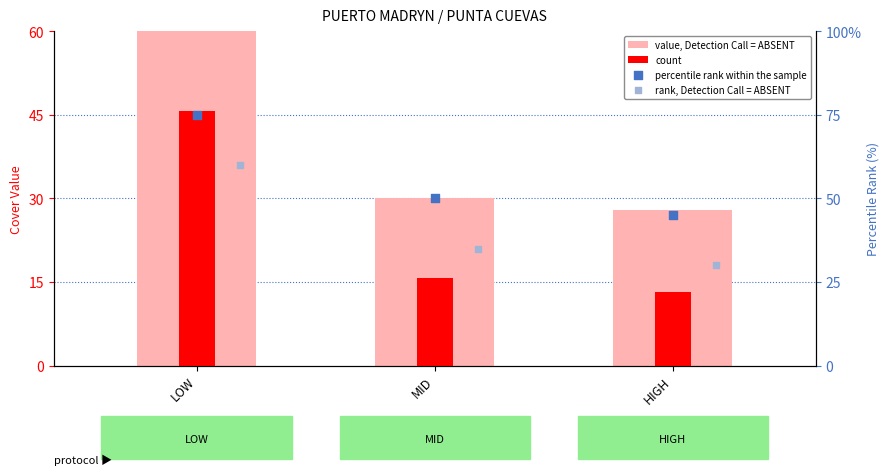

Which series contains the lowest Y value?

count